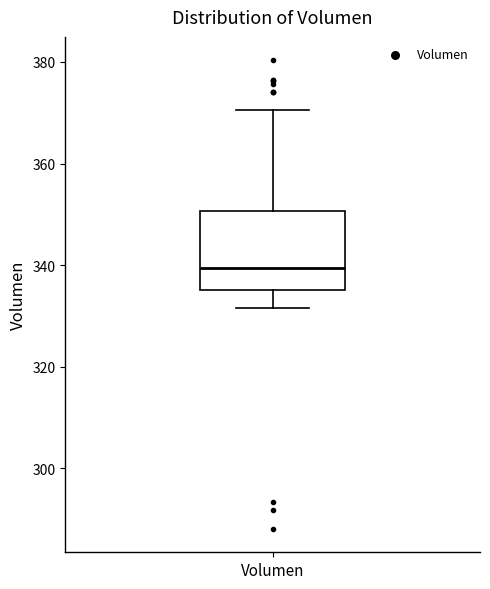

Read this box plot against the y-axis: the position of the median line, the range covered by the box, and the ends of both whiskers. The values are not printed on the chart, so give them approximately, as read against the axis.

median 340, box 336 to 350, whiskers 332 to 370